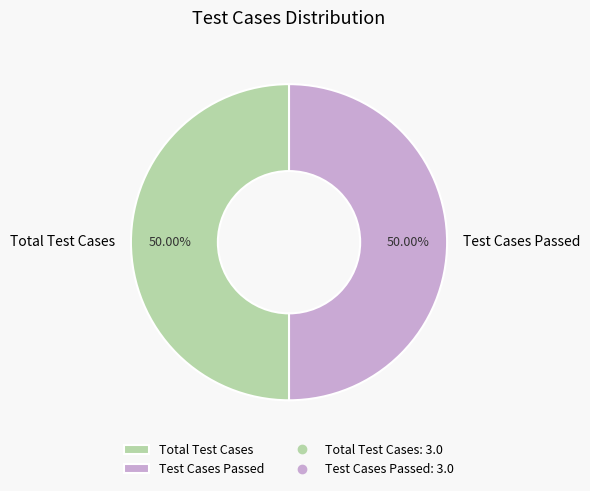

Do Test Cases Passed and Total Test Cases together represent more than half of the pie?

Yes